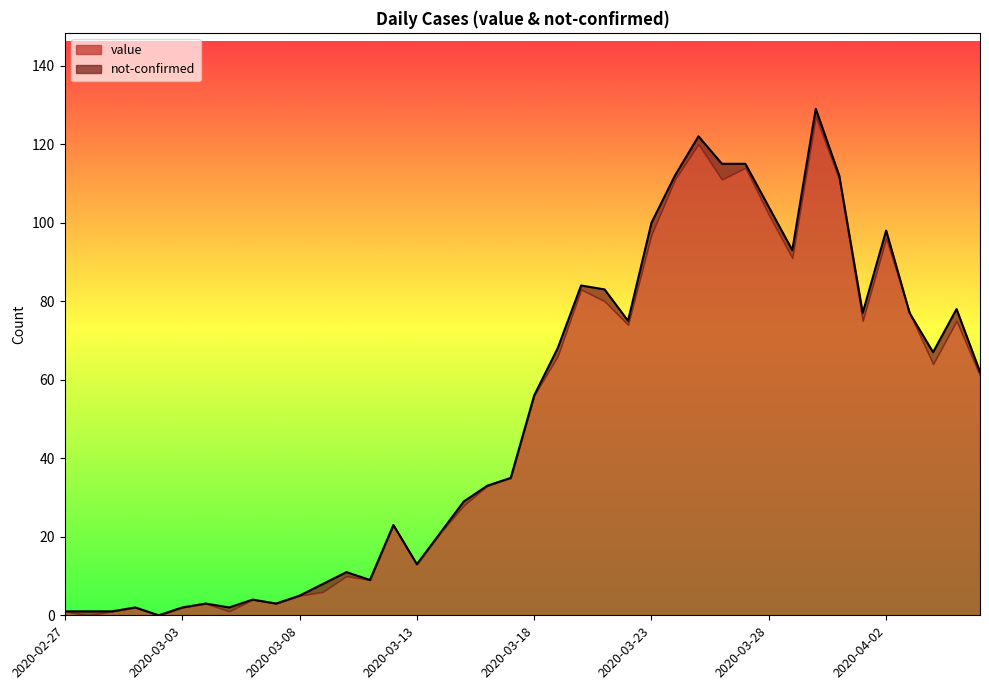

Where is the first local maximum?

2020-03-01